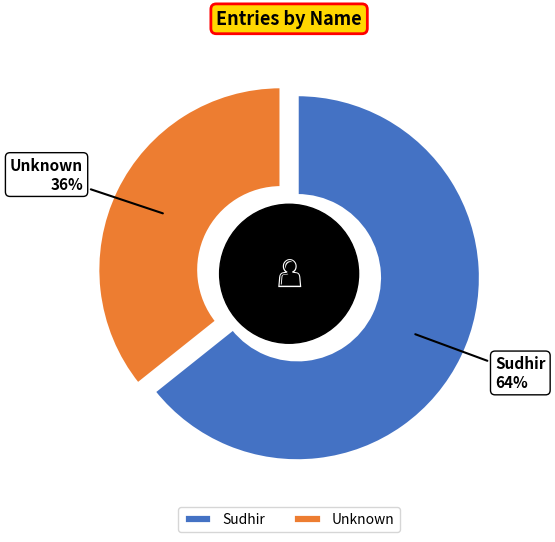

To the nearest percent, what is the combined percentage of Unknown and Sudhir?

100%